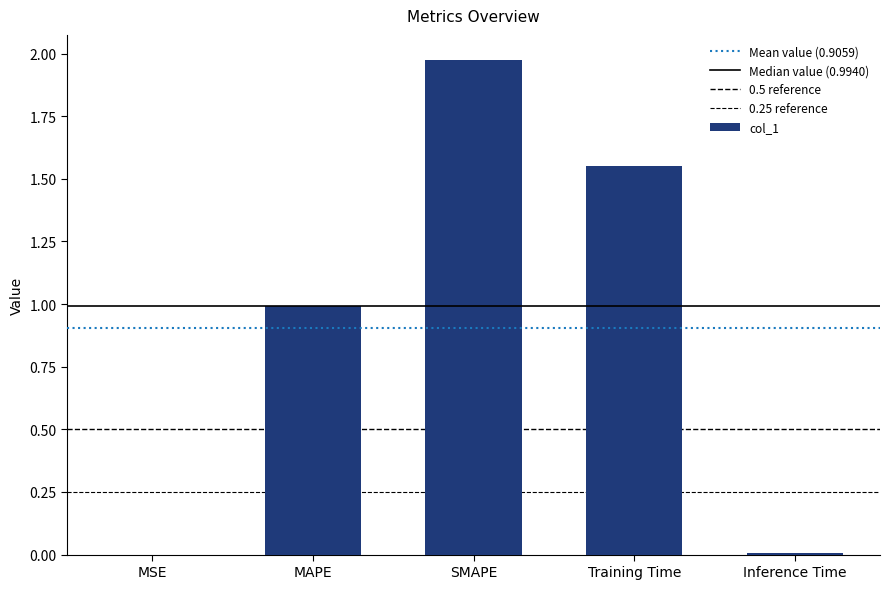

Where is the data nearest to the value 0?

MSE